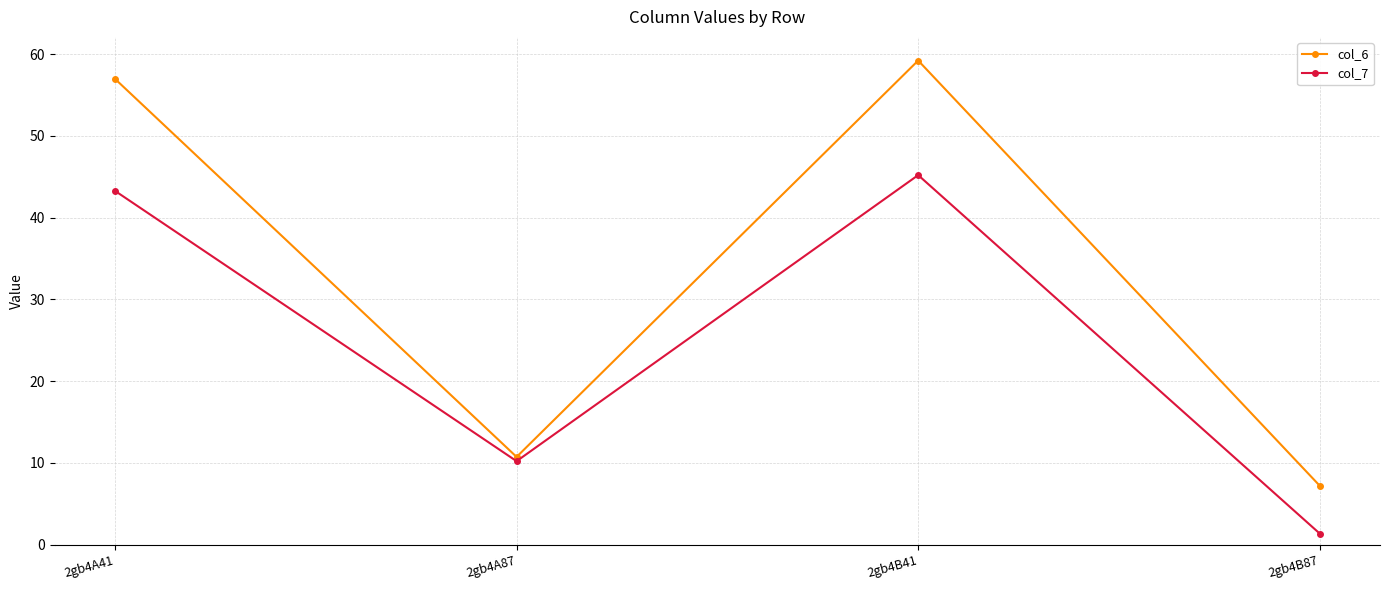

True or false: col_7 and col_6 cross at least once.

False